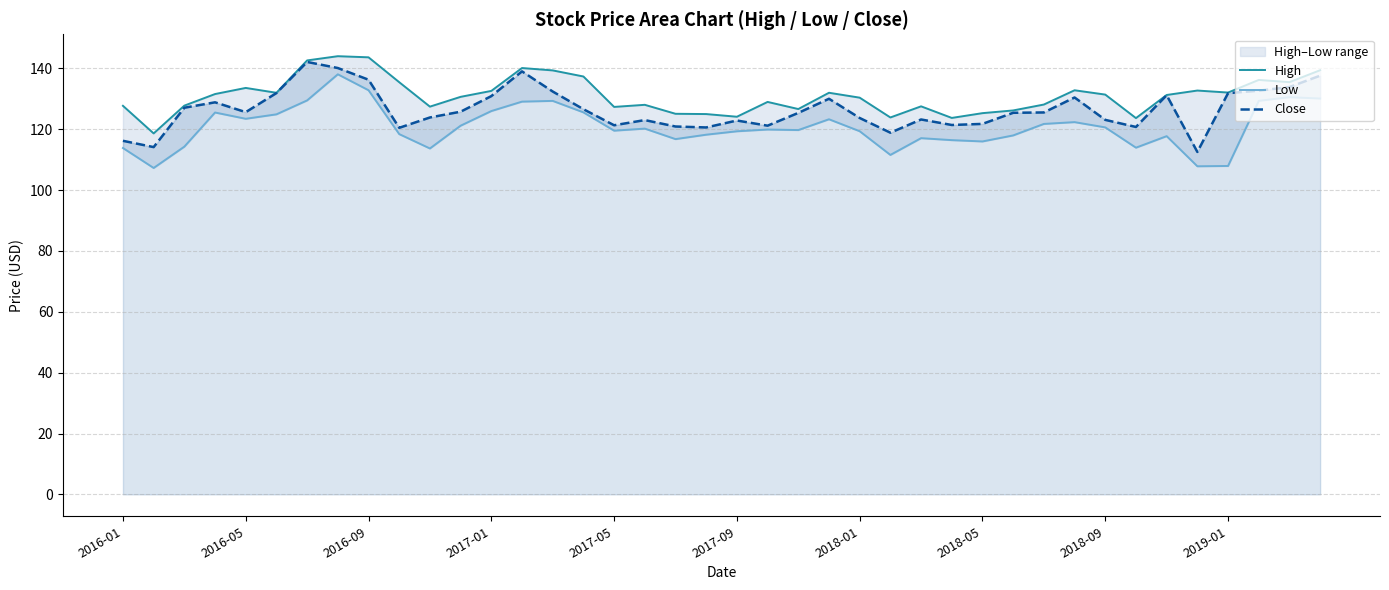

Rank the series by their maximum value, from lowest to highest.

Low, Close, High